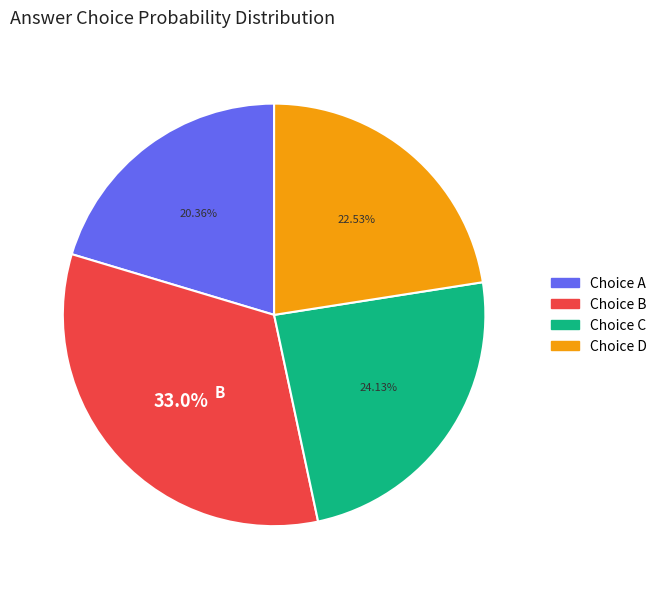

Is there a majority slice in this chart?

No